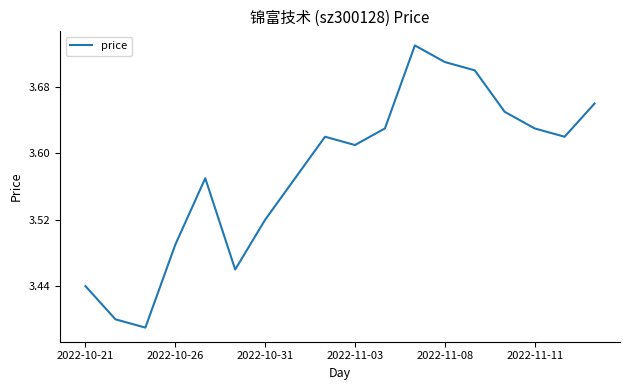

What is the difference between the maximum and minimum values?

0.3